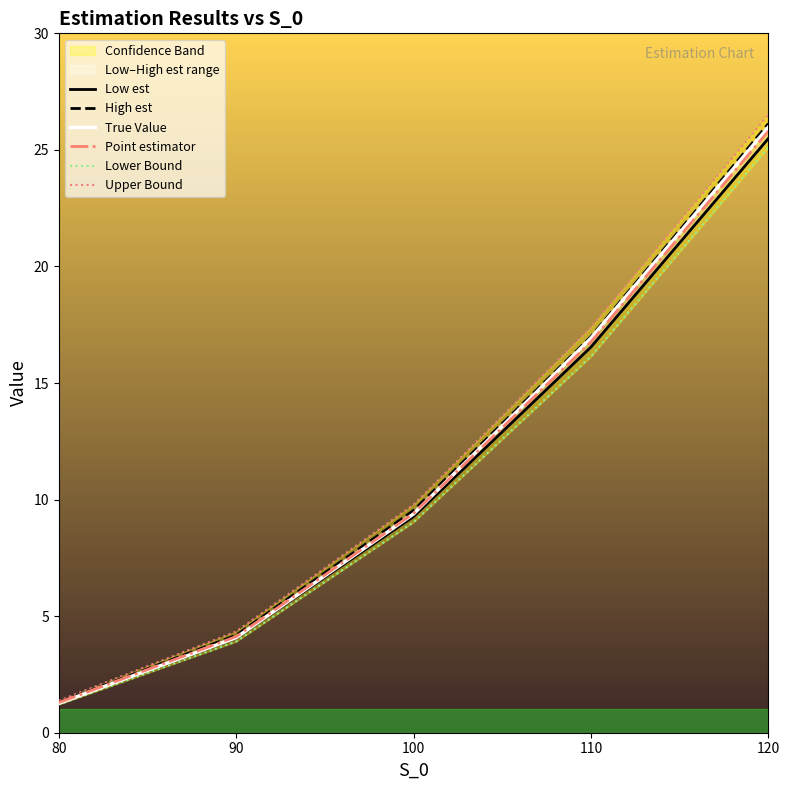

What is the sum of all High est values?

58.1